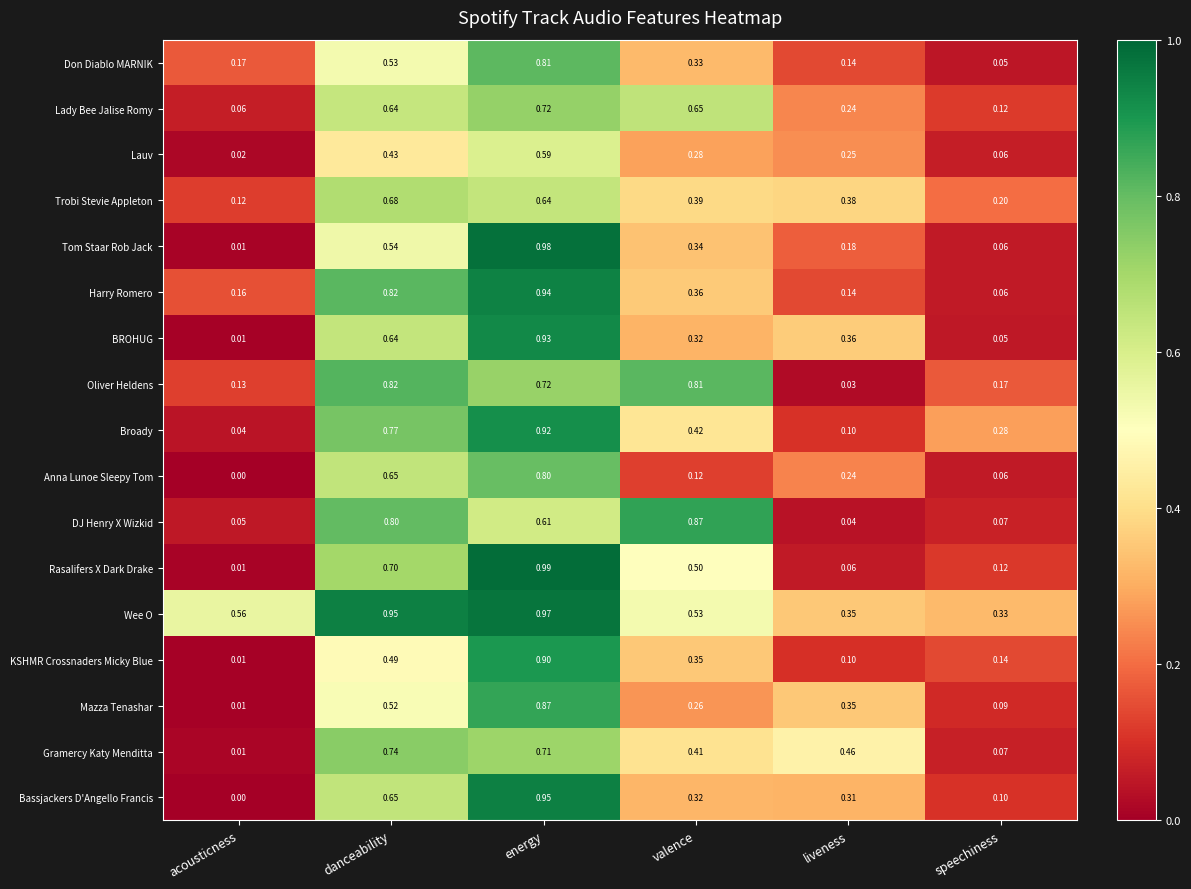

At which label is Anna Lunoe Sleepy Tom closest to 0?

acousticness